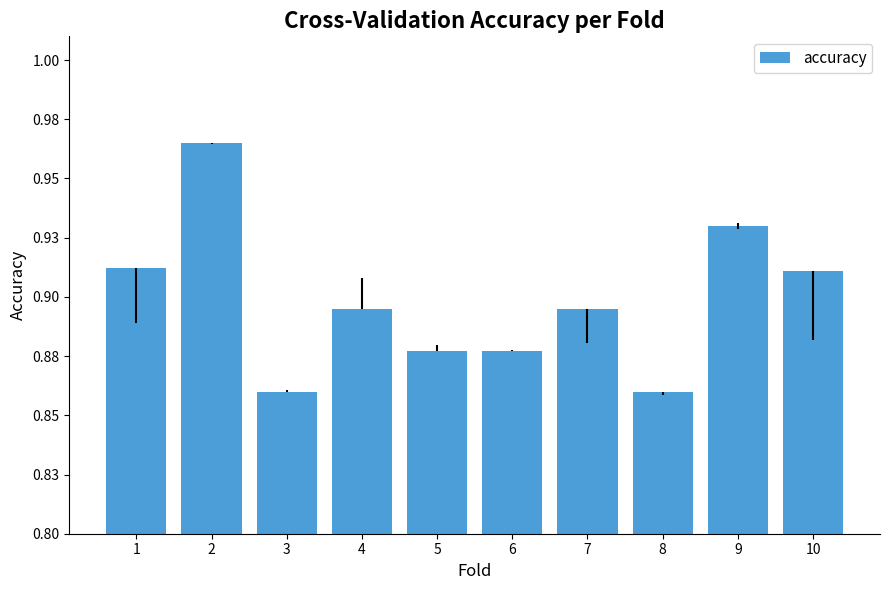

Does the chart contain any negative values?

No